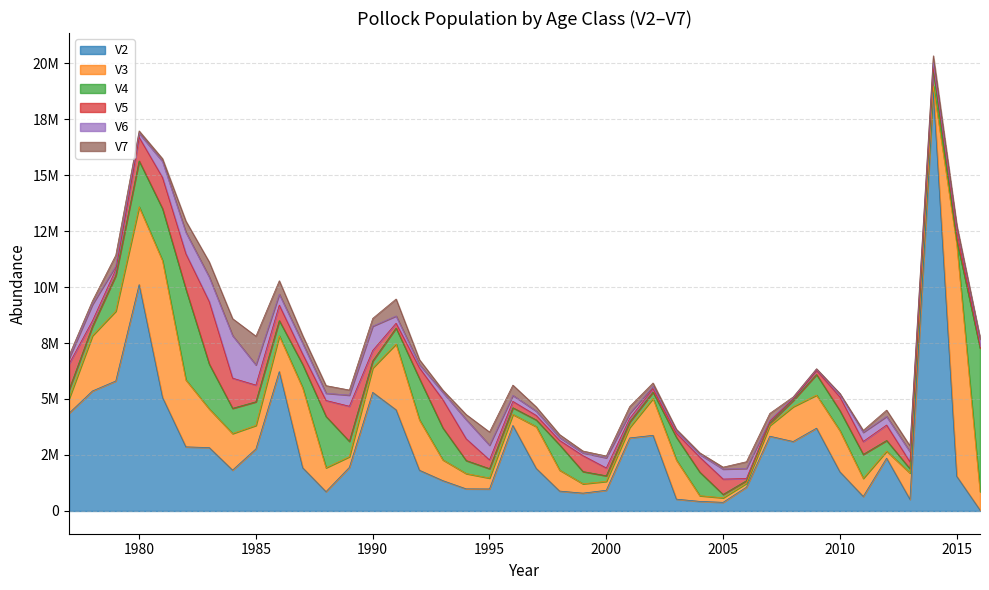

List the series in order of their peak value, highest first.

V2, V3, V4, V5, V6, V7